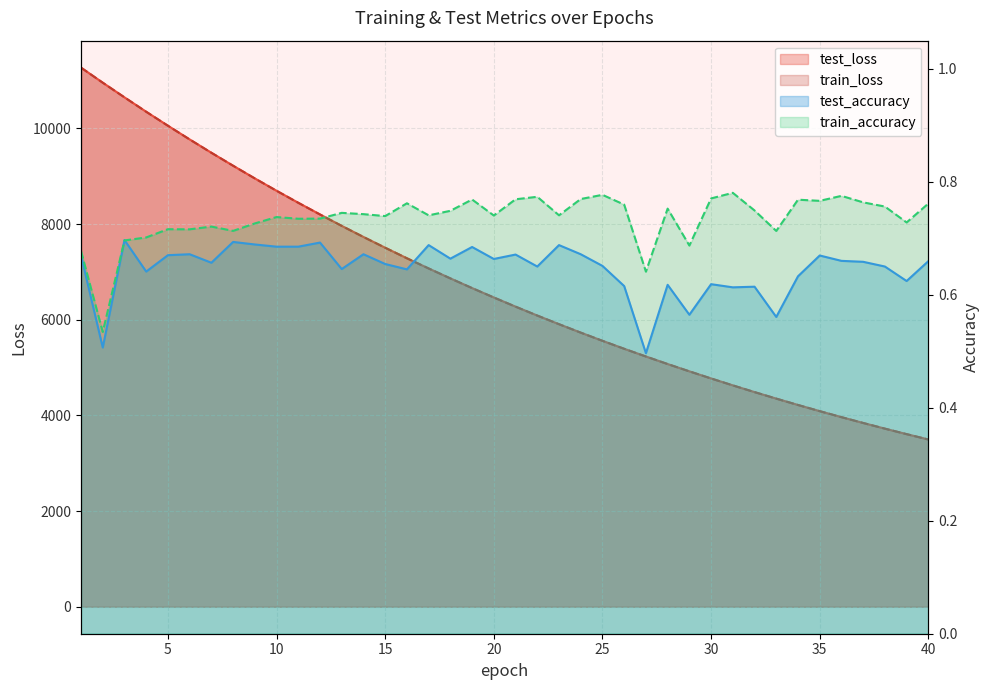

True or false: train_loss has a value of 7848.8 at 29.

False